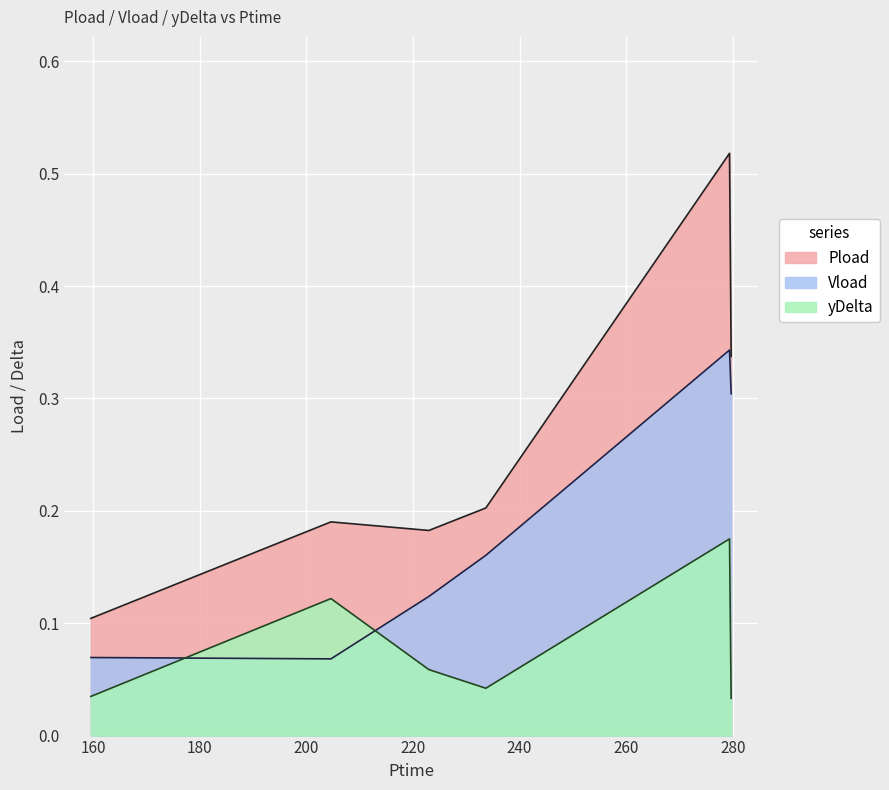

List the series in order of their overall mean, highest first.

Pload, Vload, yDelta